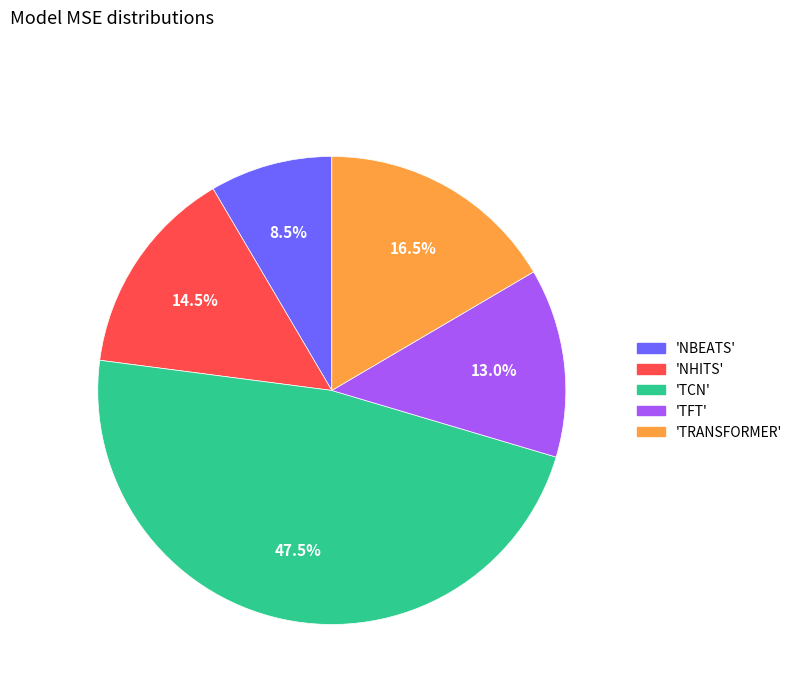

Which category has the biggest portion of the pie?

'TCN'